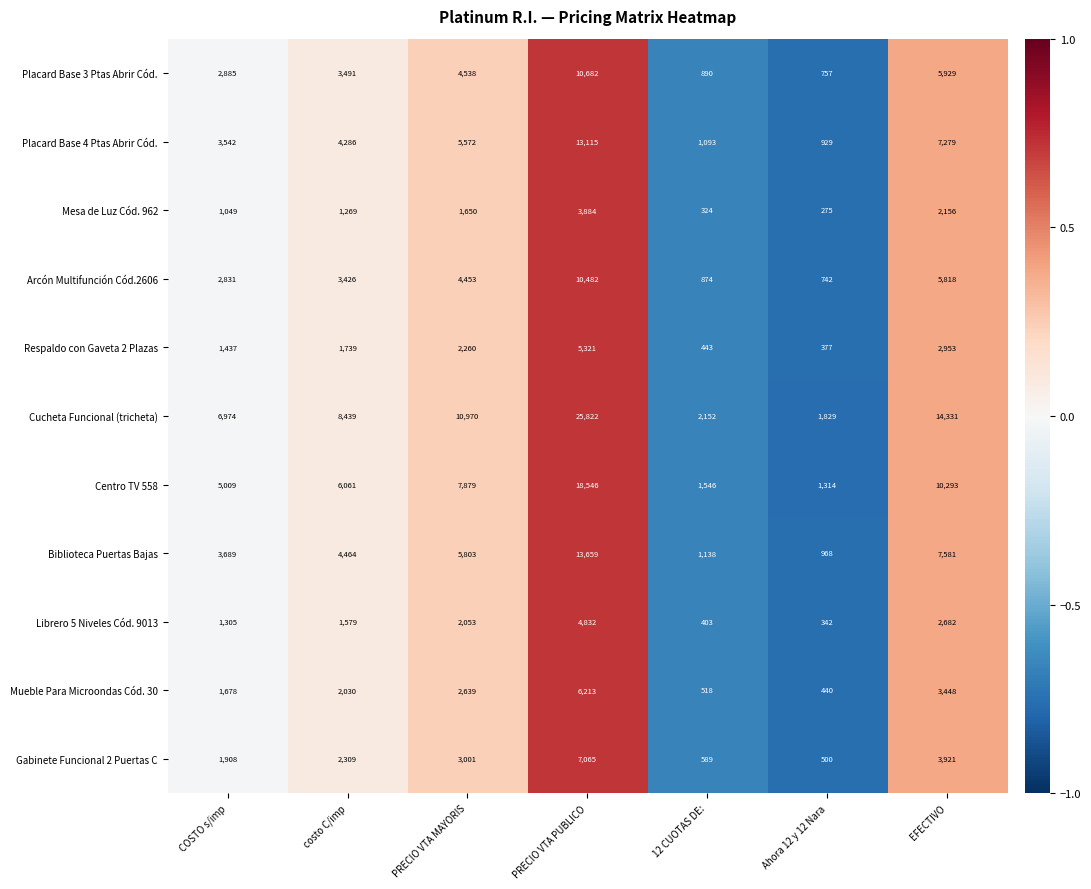

True or false: Biblioteca Puertas Bajas has a value of 4464 at costo C/imp.

True